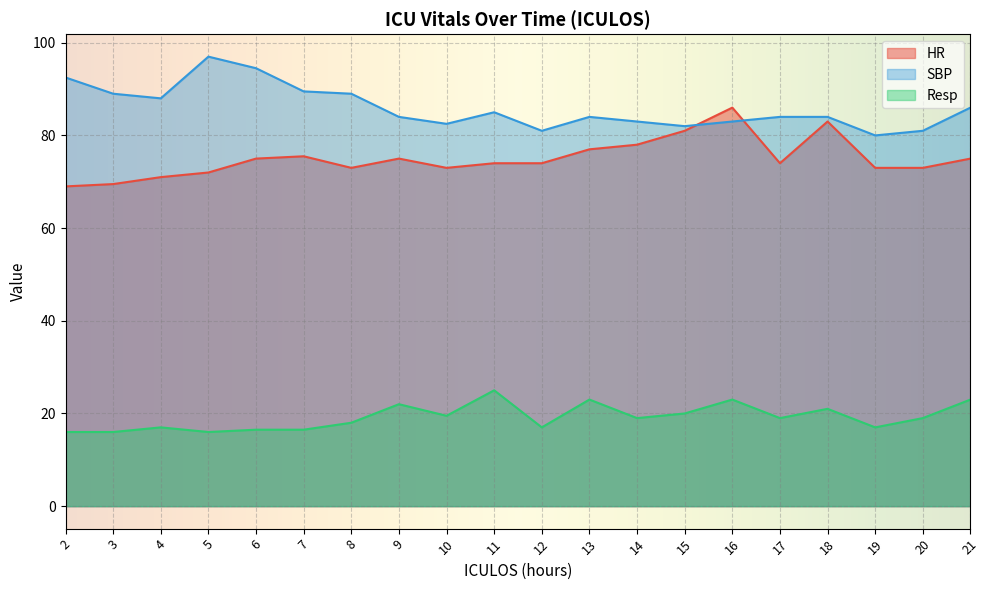

How many series are shown in this chart?

3